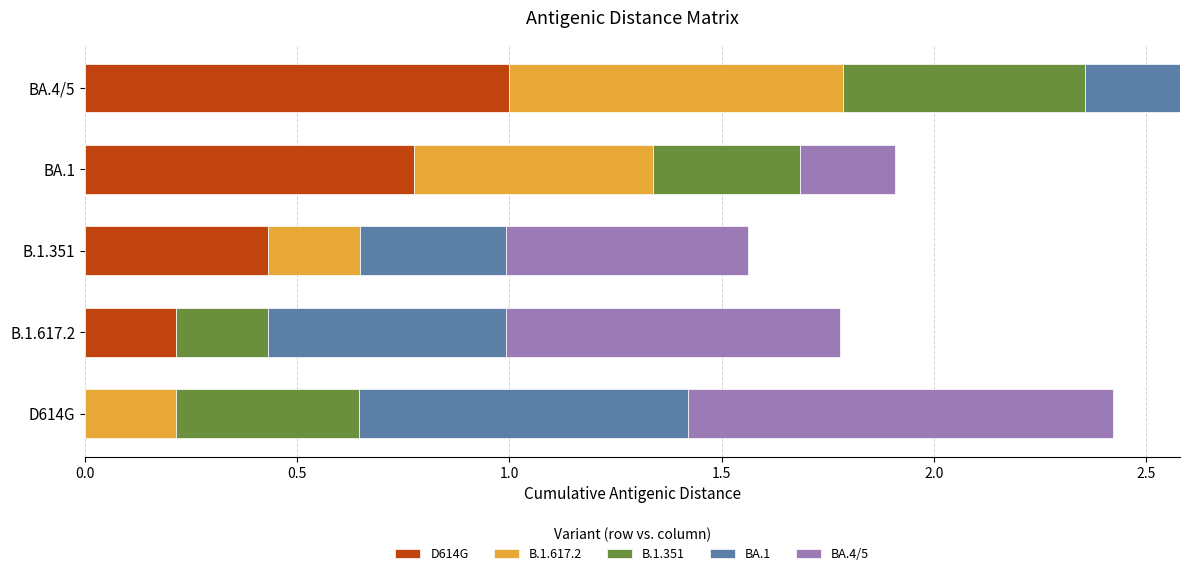

At which label does D614G reach its peak?

BA.4/5